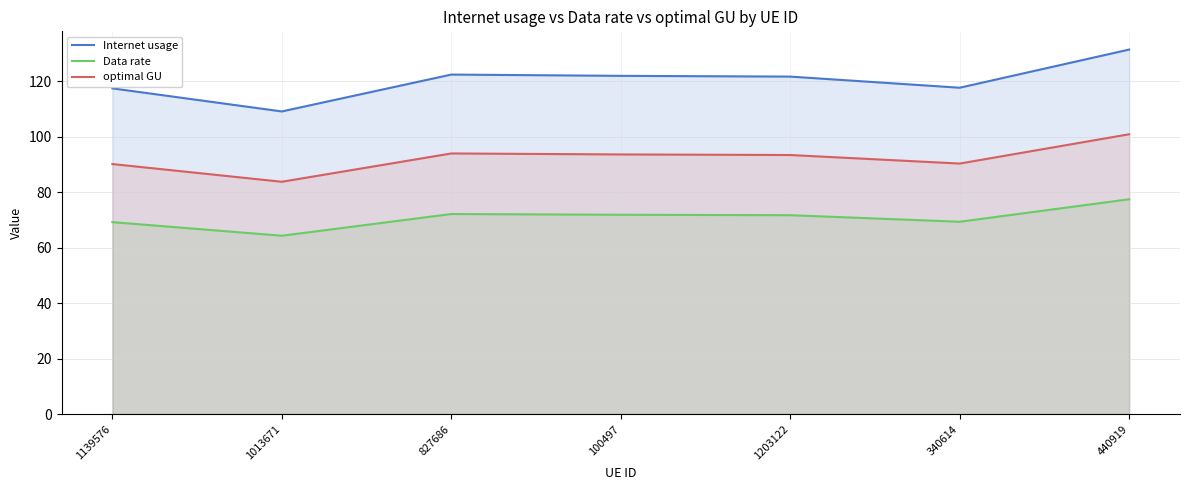

List the labels in order of optimal GU value, smallest first.

1013671, 1139576, 340614, 1203122, 100497, 827686, 440919